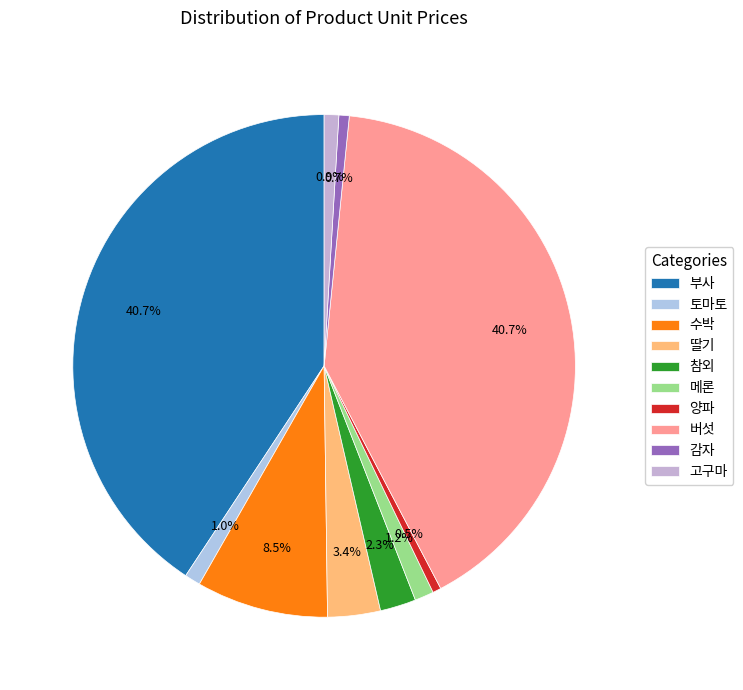

Rank the categories by value from highest to lowest.

부사, 버섯, 수박, 딸기, 참외, 메론, 토마토, 고구마, 감자, 양파